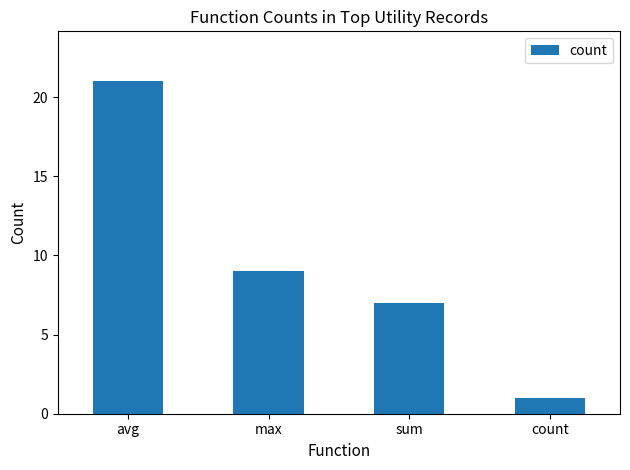

Rank the categories by value from highest to lowest.

avg, max, sum, count